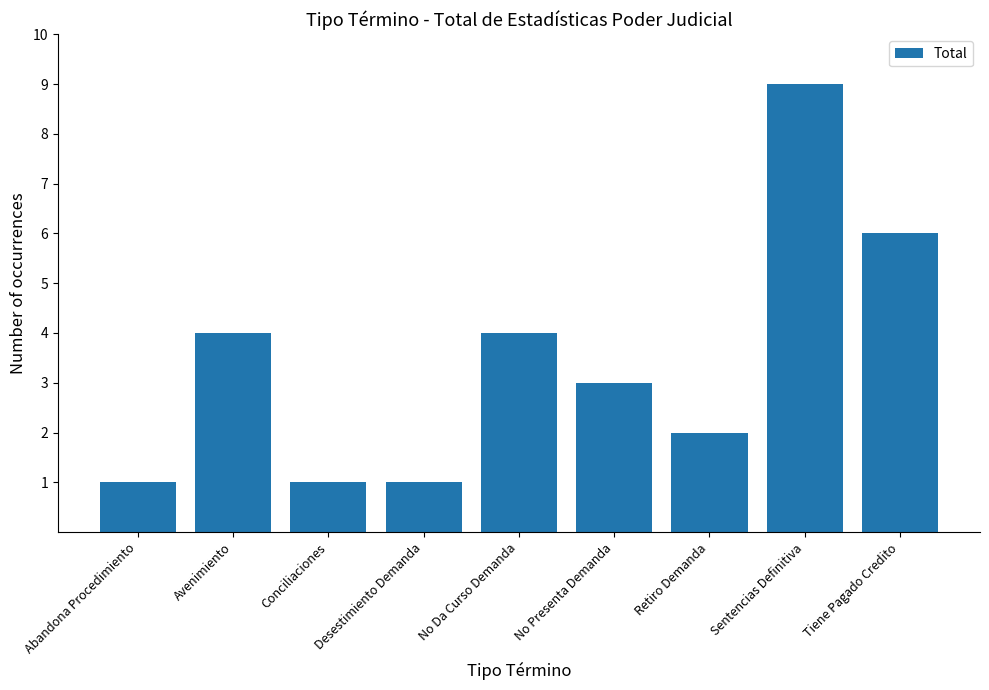

At which category does the chart reach its peak across all series?

Sentencias Definitiva